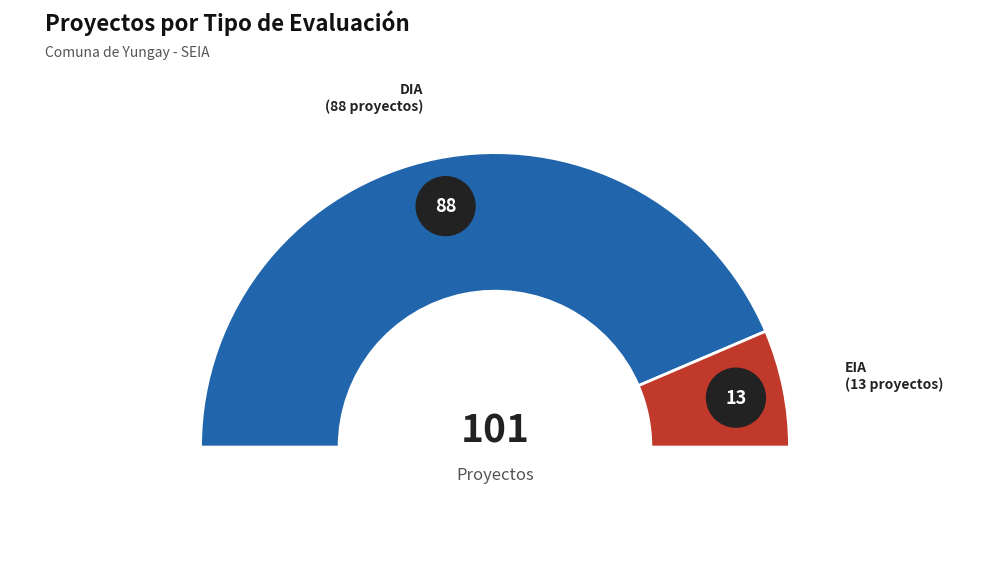

What percentage is the EIA slice, to the nearest percent?

13%